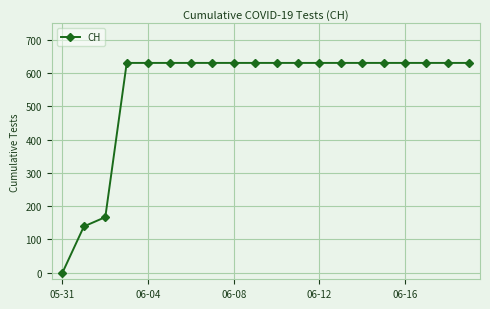

How many distinct data groups are displayed?

1